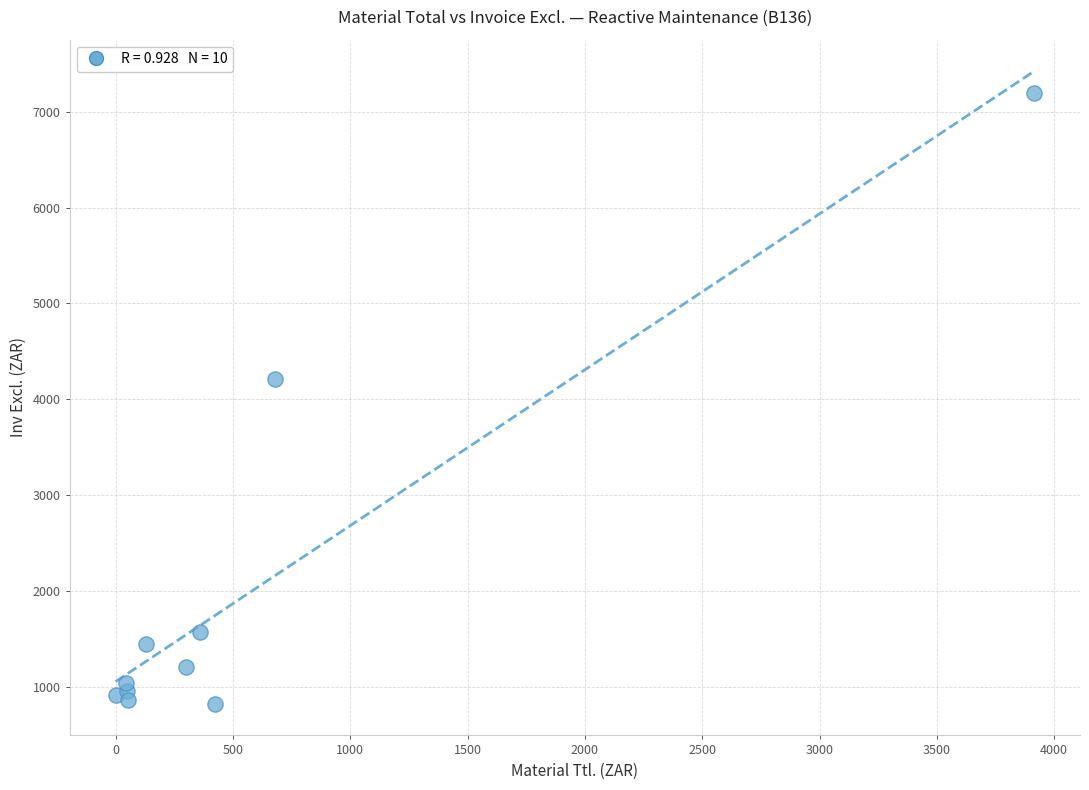

What is the range of Y values (max minus min)?

6376.3